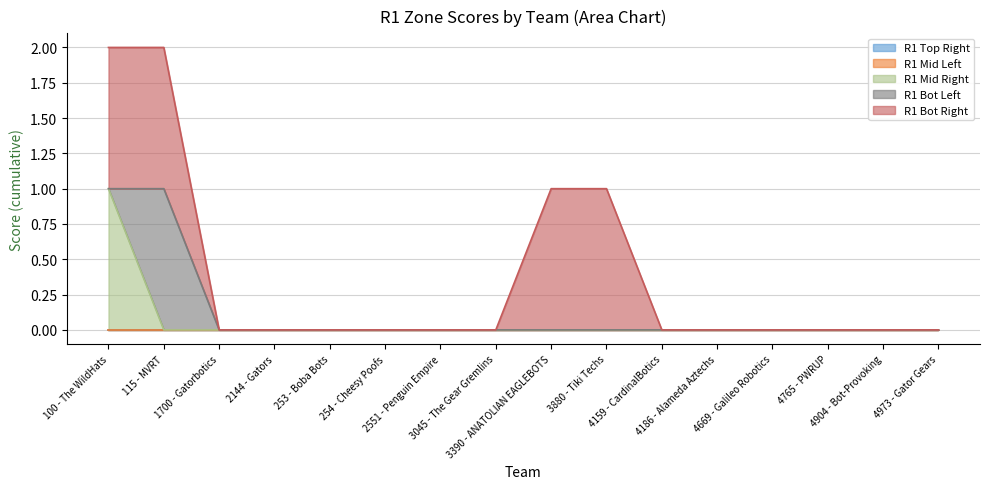

Reading left to right, what are all the values shown in this chart?

R1 Top Right: 0	0	0	0	0	0	0	0	0	0	0	0	0	0	0	0
R1 Mid Left: 0	0	0	0	0	0	0	0	0	0	0	0	0	0	0	0
R1 Mid Right: 1	0	0	0	0	0	0	0	0	0	0	0	0	0	0	0
R1 Bot Left: 0	1	0	0	0	0	0	0	0	0	0	0	0	0	0	0
R1 Bot Right: 1	1	0	0	0	0	0	0	1	1	0	0	0	0	0	0